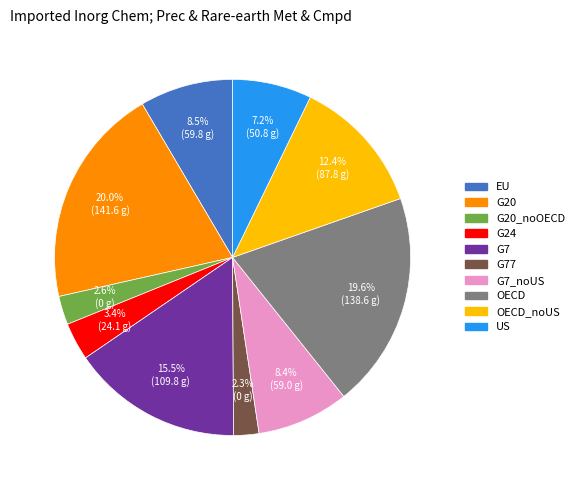

Does any single category account for the majority?

No